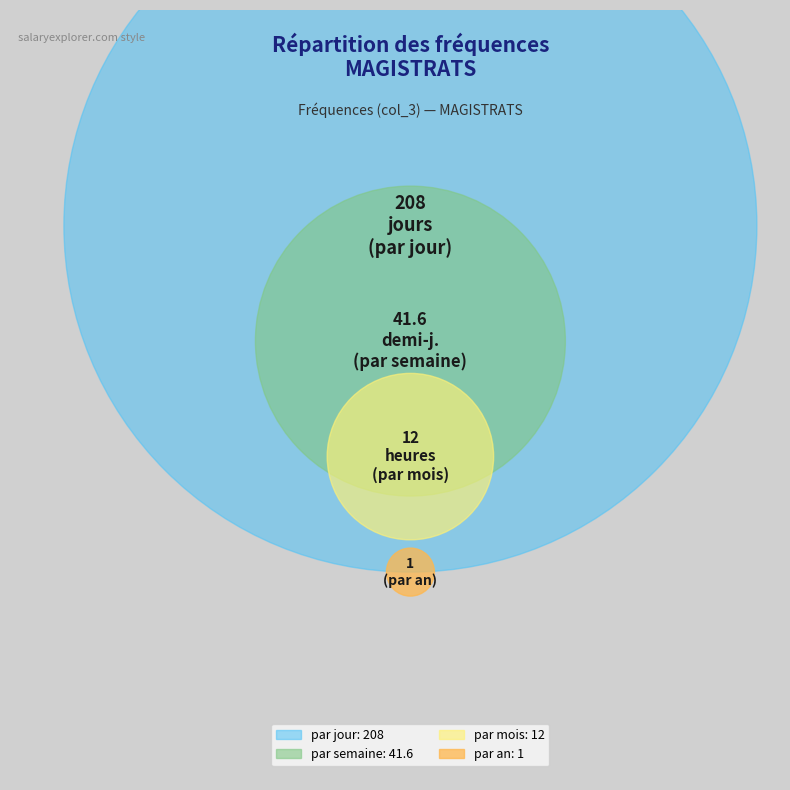

To the nearest percent, what is the difference between the par semaine and par mois slice percentages?

11%